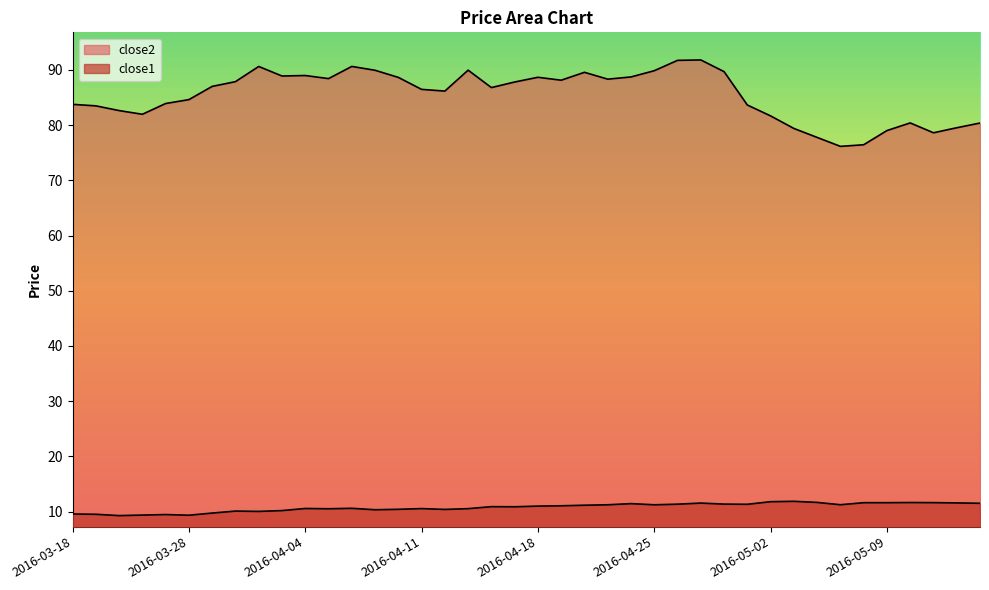

What is the total value across all series at 2016-05-11?

90.2